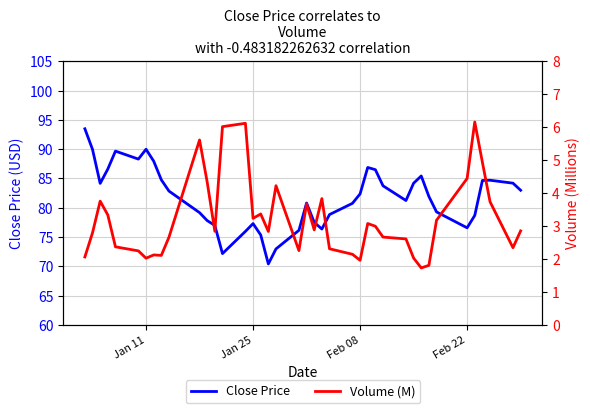

What is the average value of the Volume (M) series?

3.2